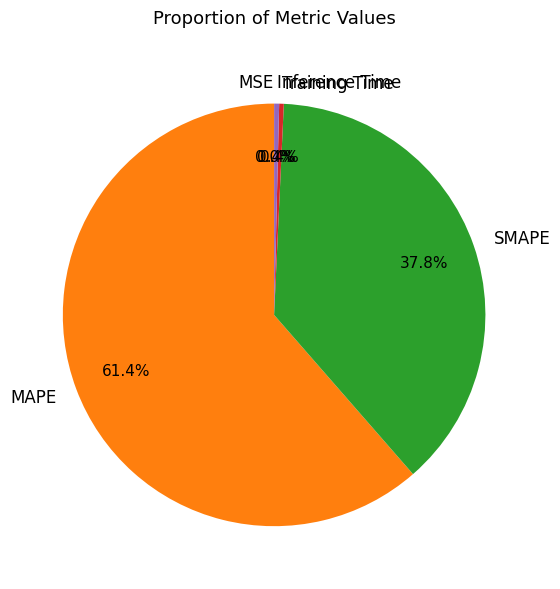

Which category has the biggest portion of the pie?

MAPE